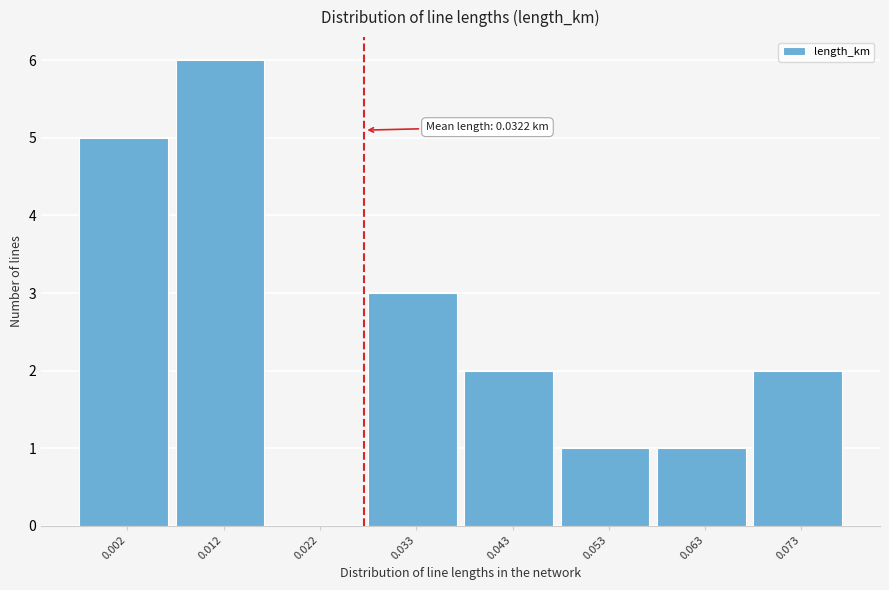

Reading left to right, extract all data points from this chart.

0.002=5	0.012=6	0.022=0	0.033=3	0.043=2	0.053=1	0.063=1	0.073=2